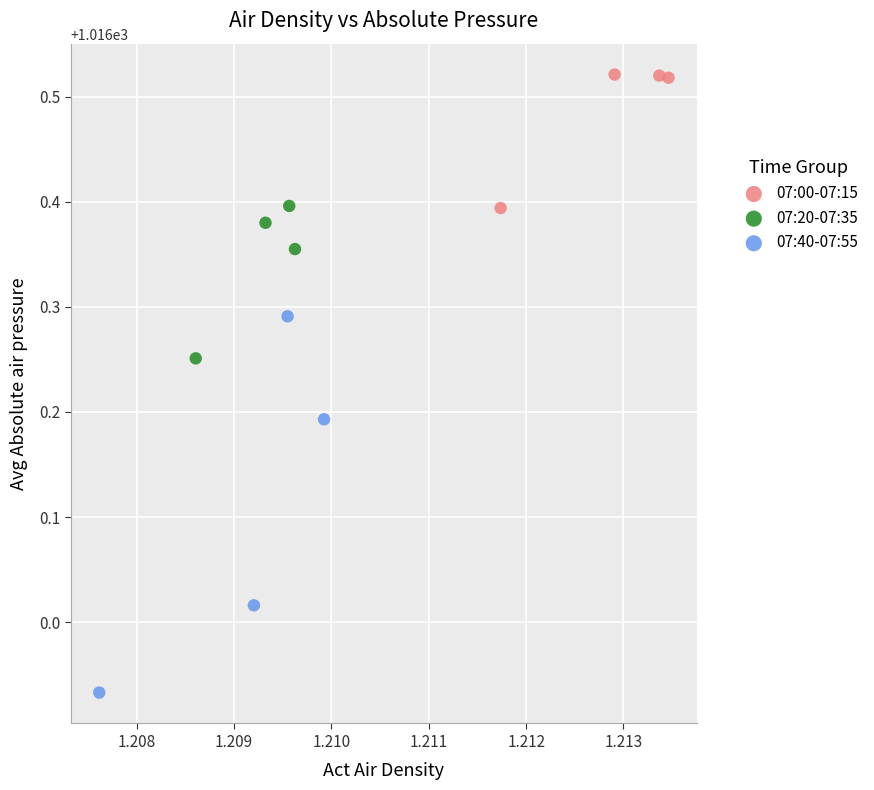

Which series contains the lowest Y value?

07:40-07:55